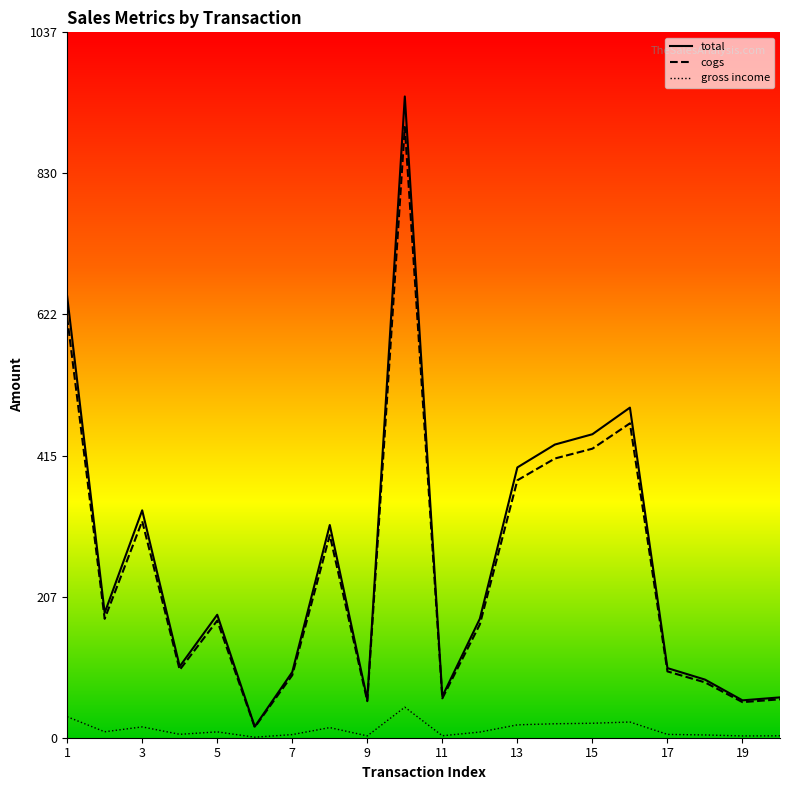

Which series has the largest range (max minus min)?

total